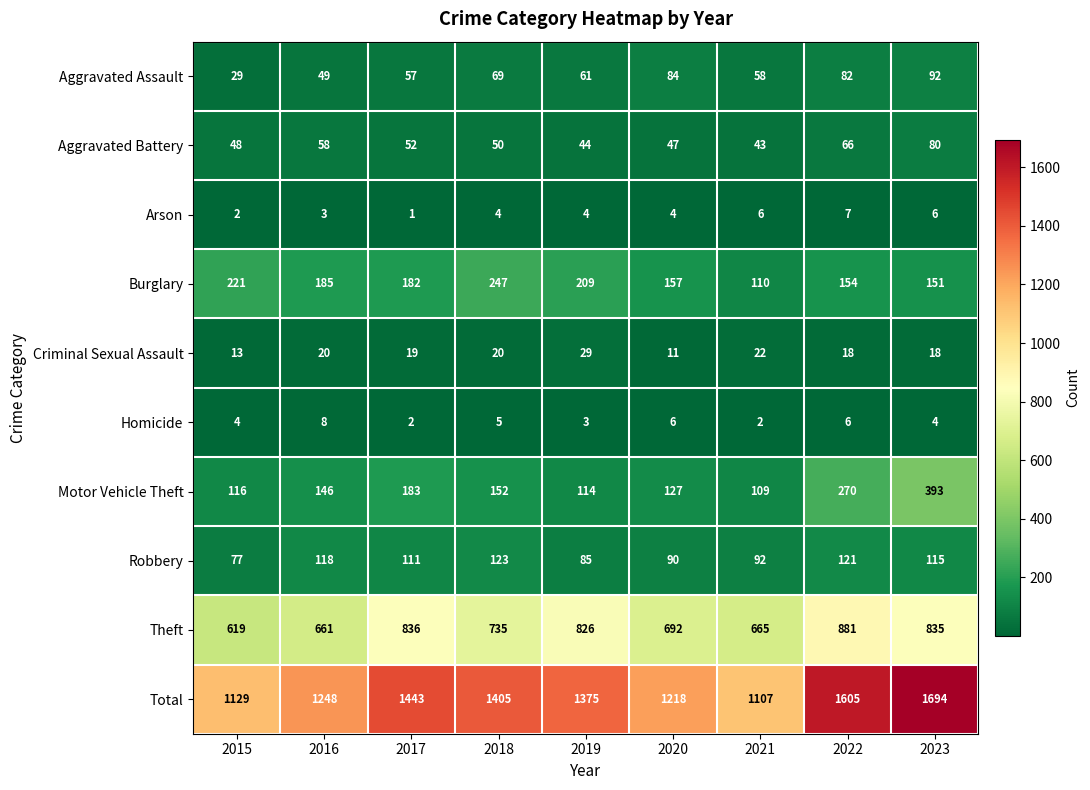

What is the greatest value displayed?

1694